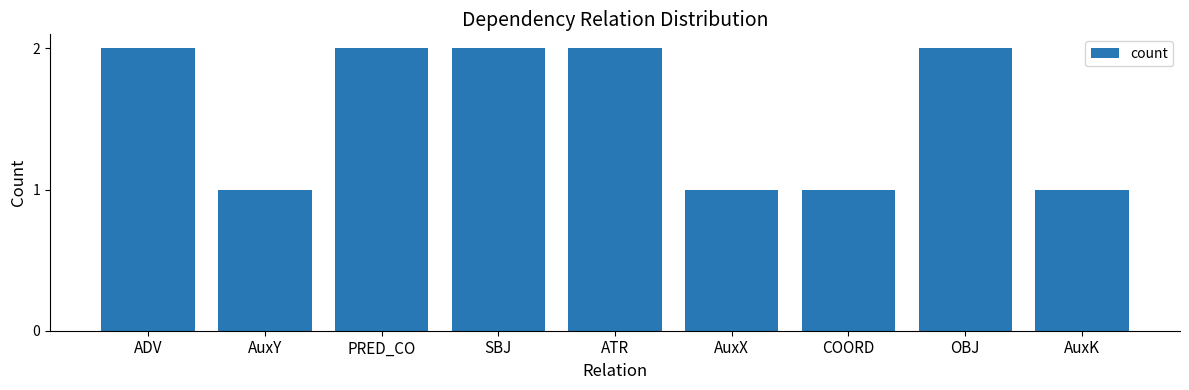

What value does the data have at OBJ?

2